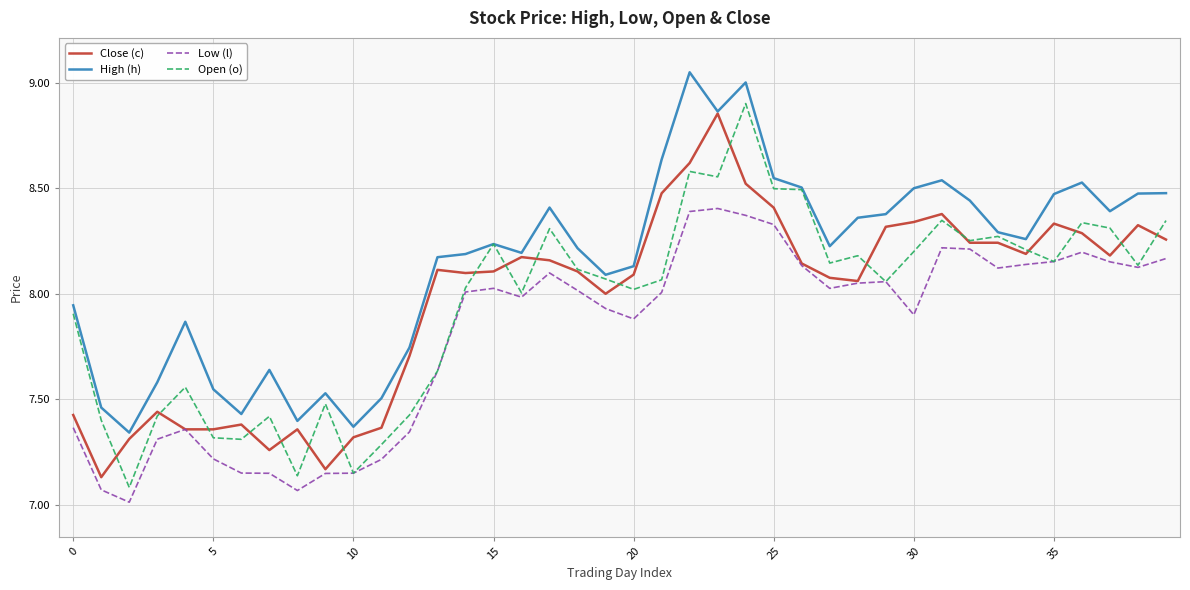

Which series has the largest total across all categories?

High (h)